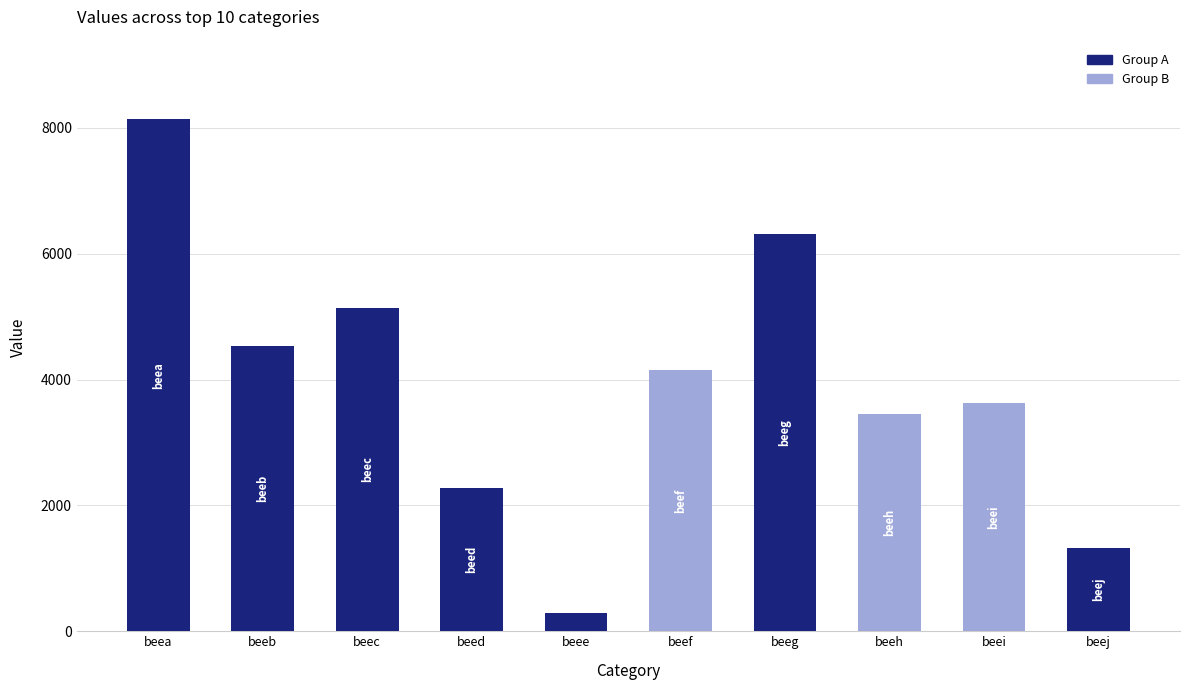

Between beei and beeh, which is larger?

beei